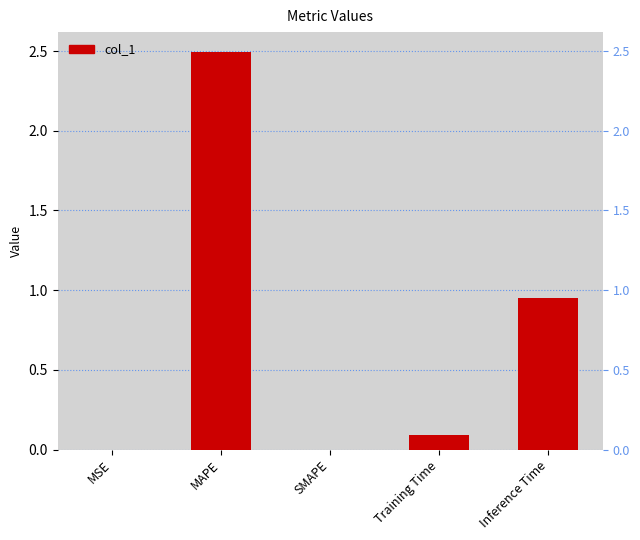

What is the sum of the values at Training Time and SMAPE?

0.1